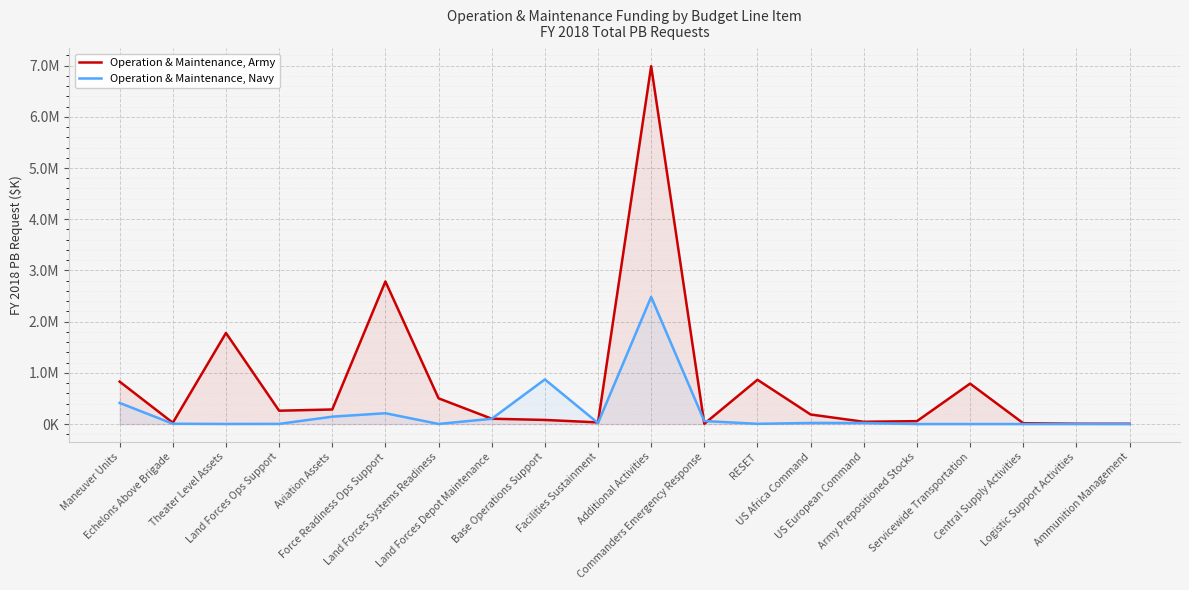

Which series has the largest range (max minus min)?

Operation & Maintenance, Army